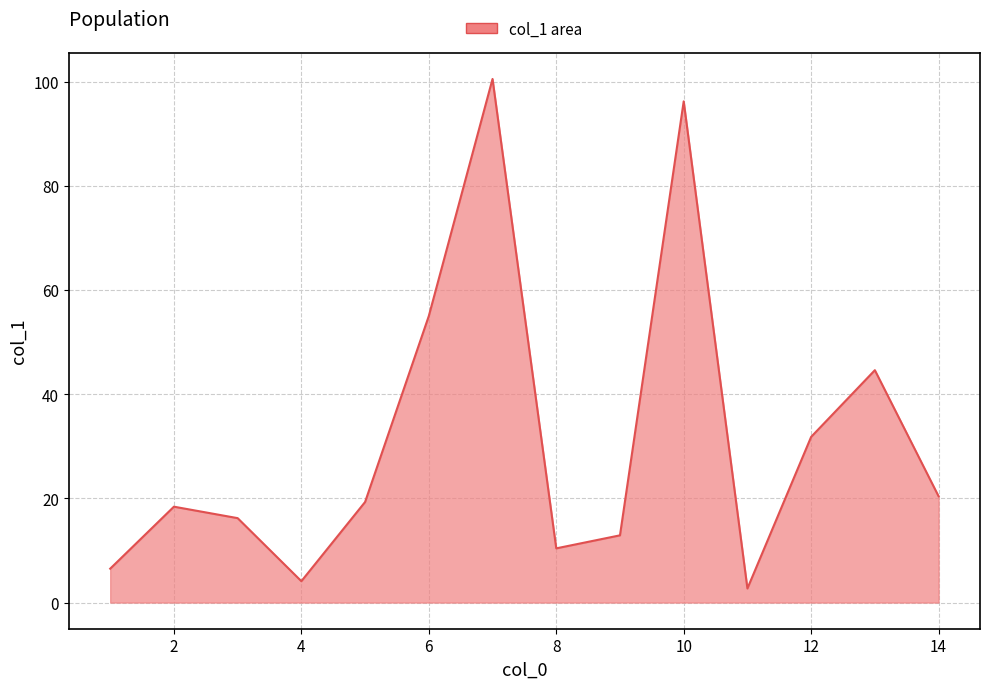

How many lines are shown in the chart?

1